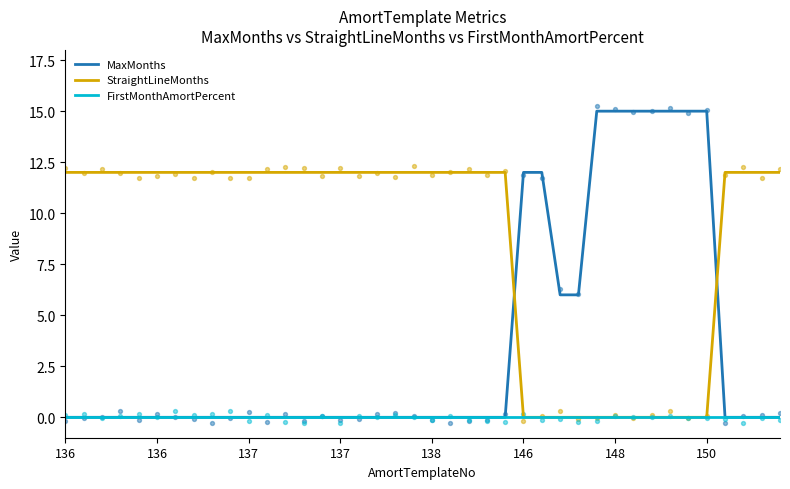

What are all the series names shown in the legend?

MaxMonths, StraightLineMonths, FirstMonthAmortPercent